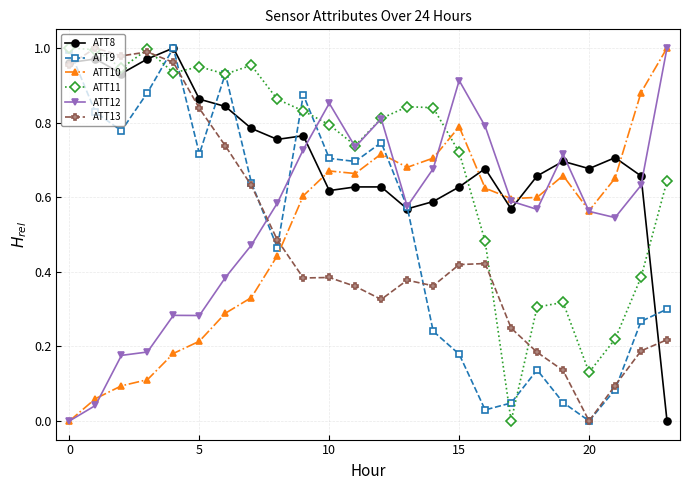

Which series ends up on top after the final intersection of ATT10 and ATT11?

ATT10